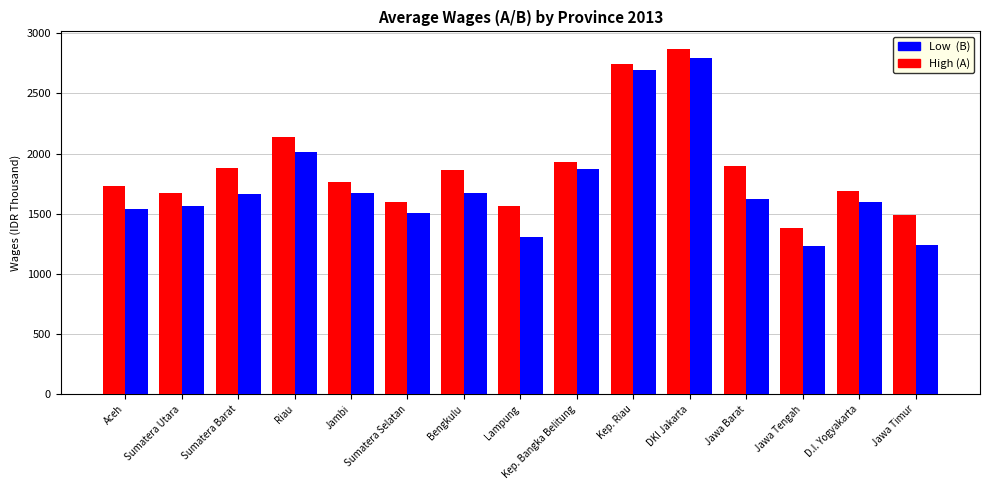

What is the sum of the Low (B) values at DKI Jakarta and Aceh?

4336.0